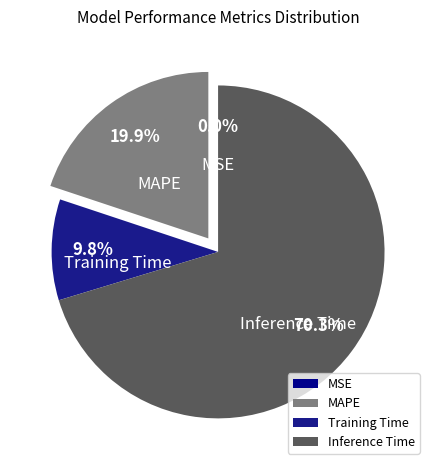

What percentage do MAPE and Training Time together represent?

29.7%